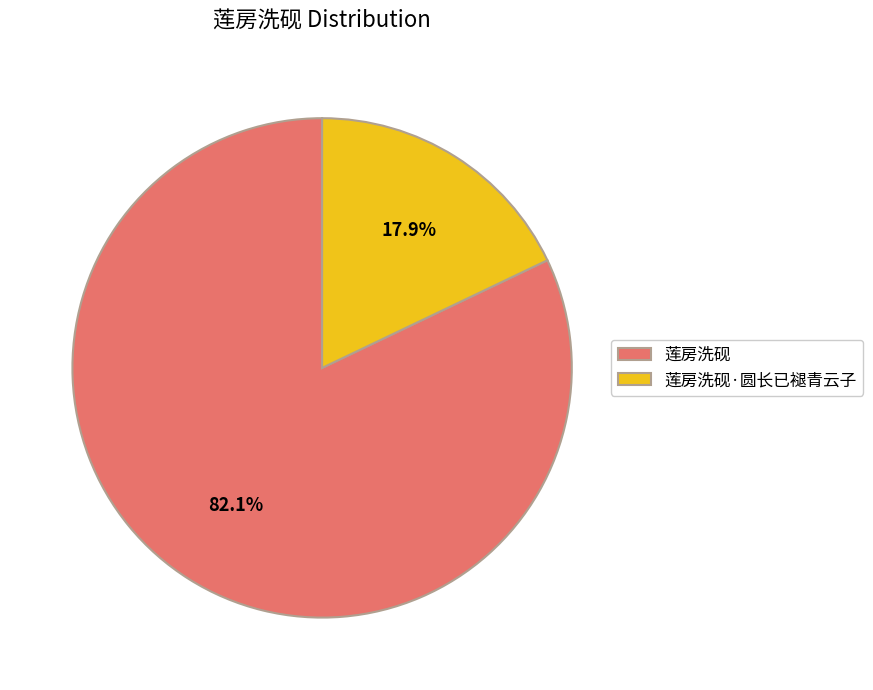

Rank the categories by value from highest to lowest.

莲房洗砚, 莲房洗砚·圆长已褪青云子